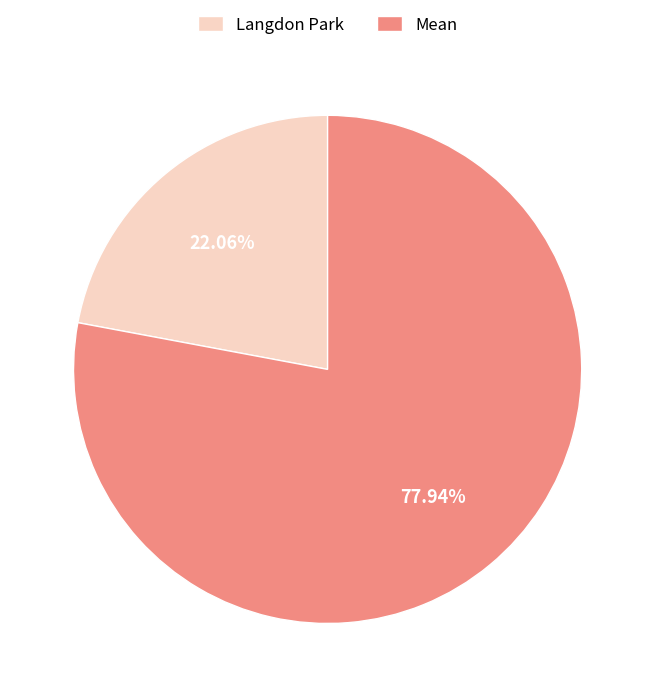

Between Mean and Langdon Park, which is larger?

Mean